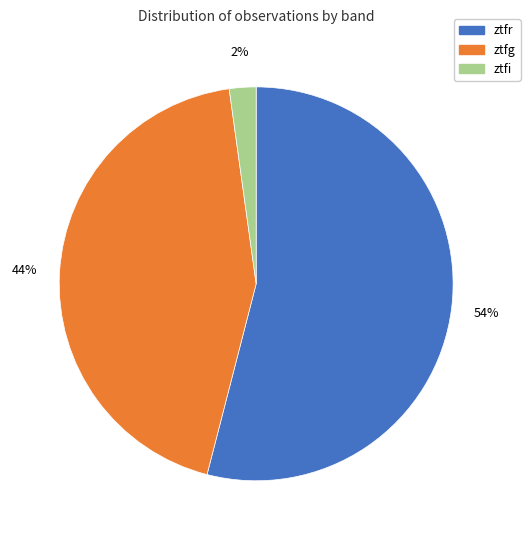

To the nearest percent, what percentage of the pie is ztfg?

44%